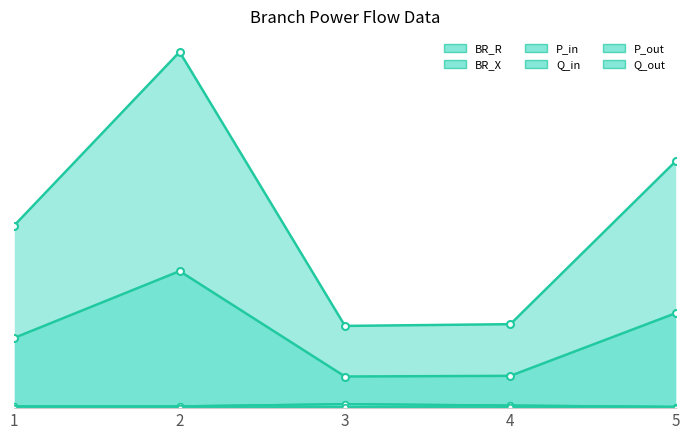

What is the difference between the maximum and minimum values in the BR_R series?

6.7